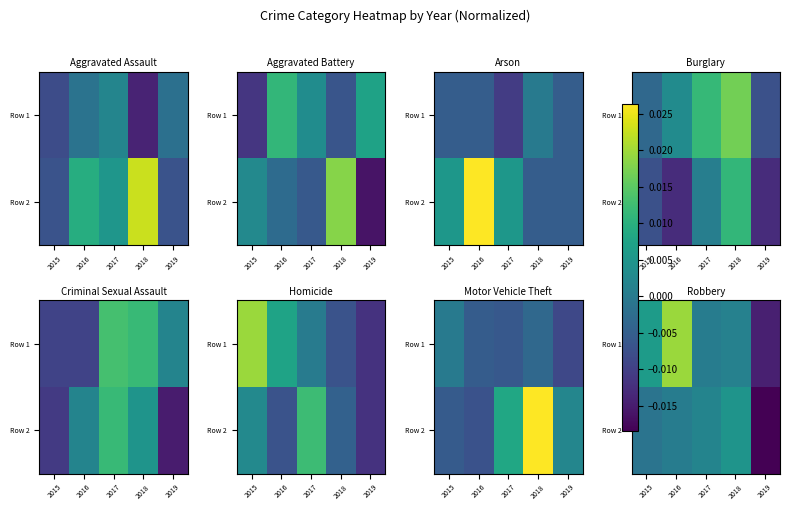

Rank the series at 2018 from highest to lowest value.

Row 2, Row 1